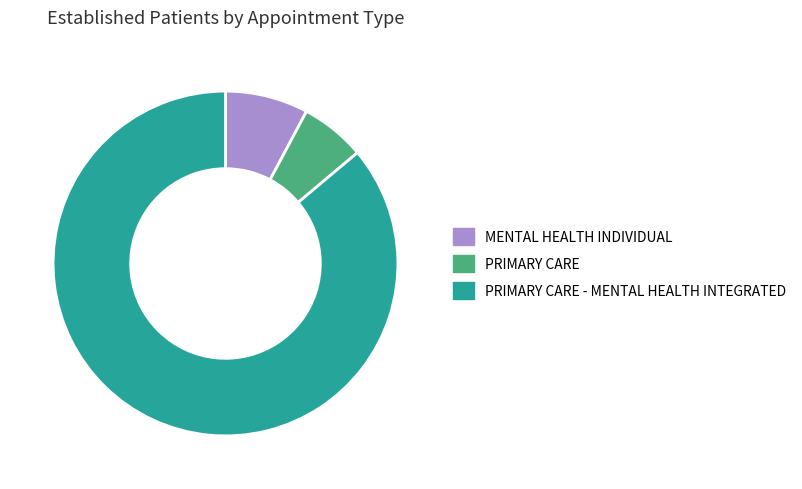

What is the majority slice?

PRIMARY CARE - MENTAL HEALTH INTEGRATED